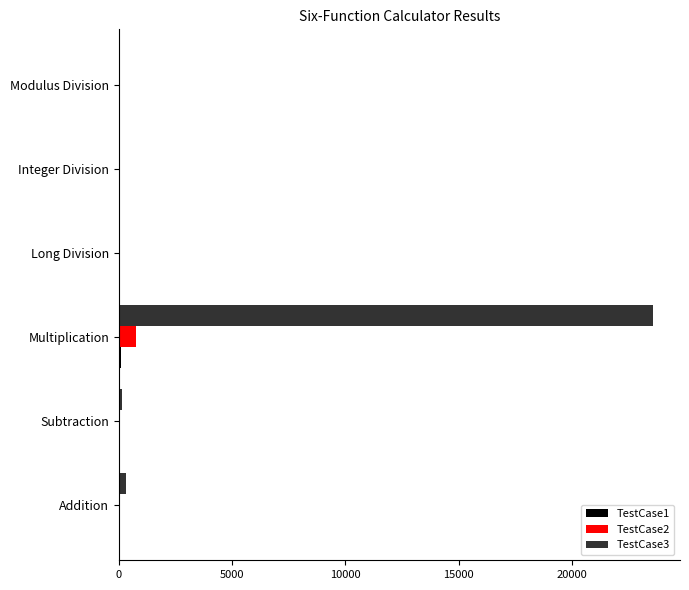

At which label does TestCase3 reach its peak?

Multiplication